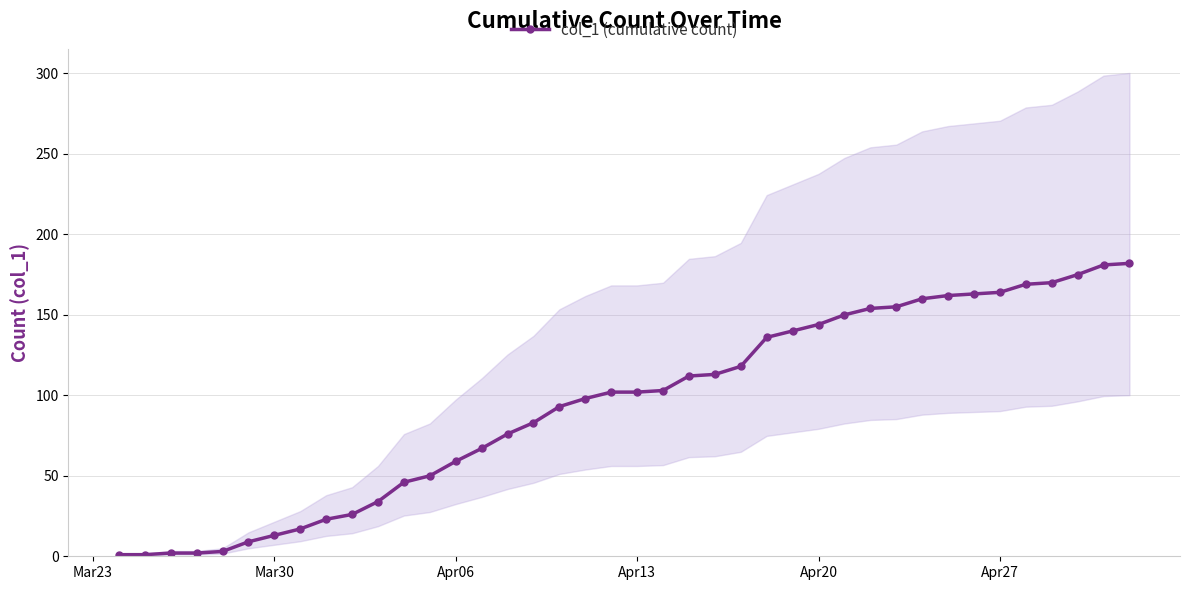

How many data points in col_1 (cumulative count) are less than 102?

19